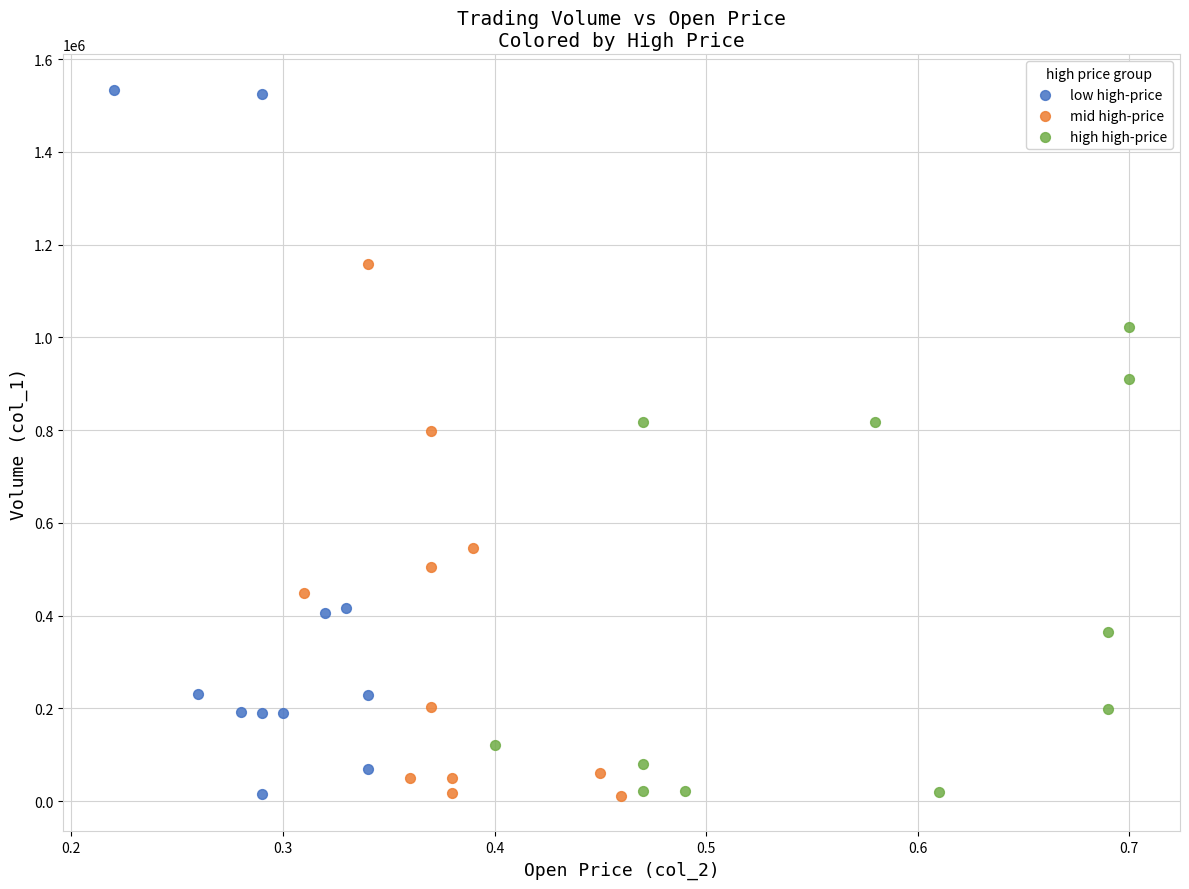

What are all the series names shown in the legend?

low high-price, mid high-price, high high-price